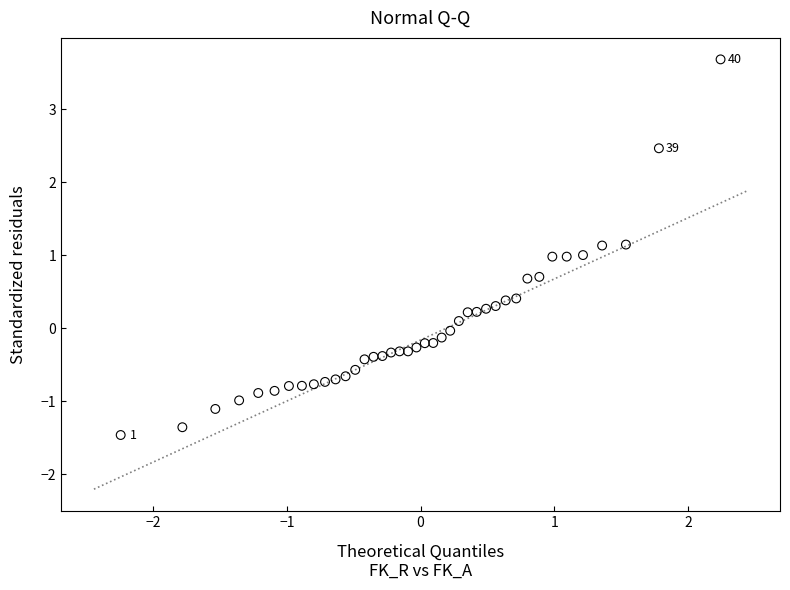

What is the range of Y values (max minus min)?

5.1